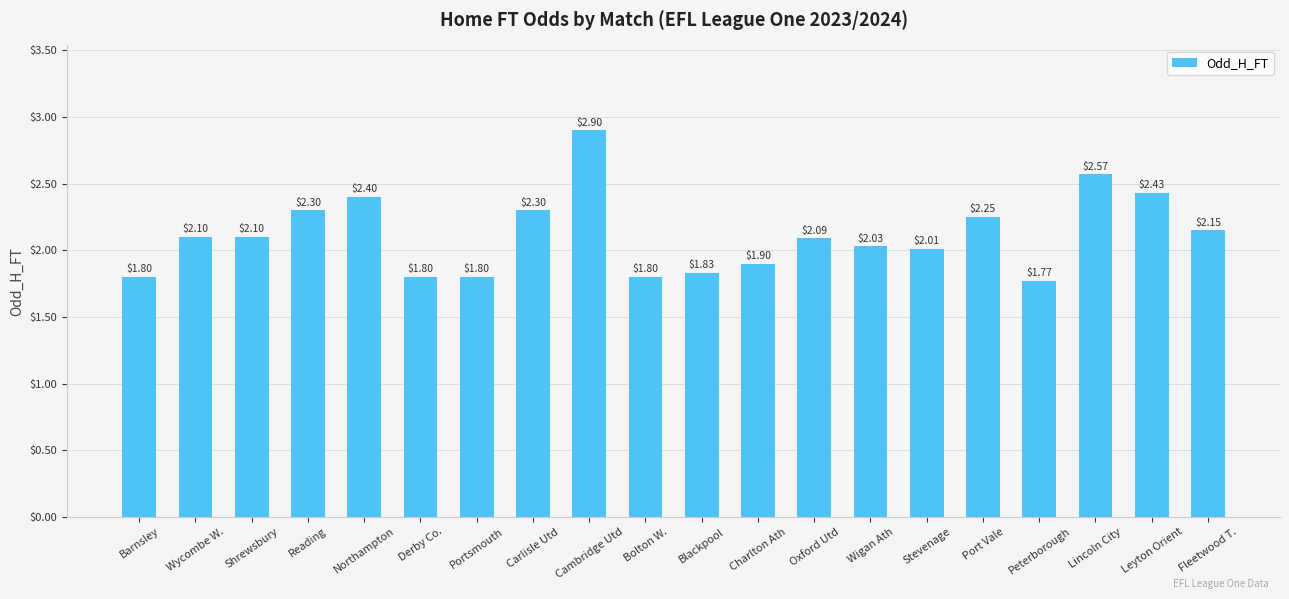

Read the value at Barnsley.

1.8